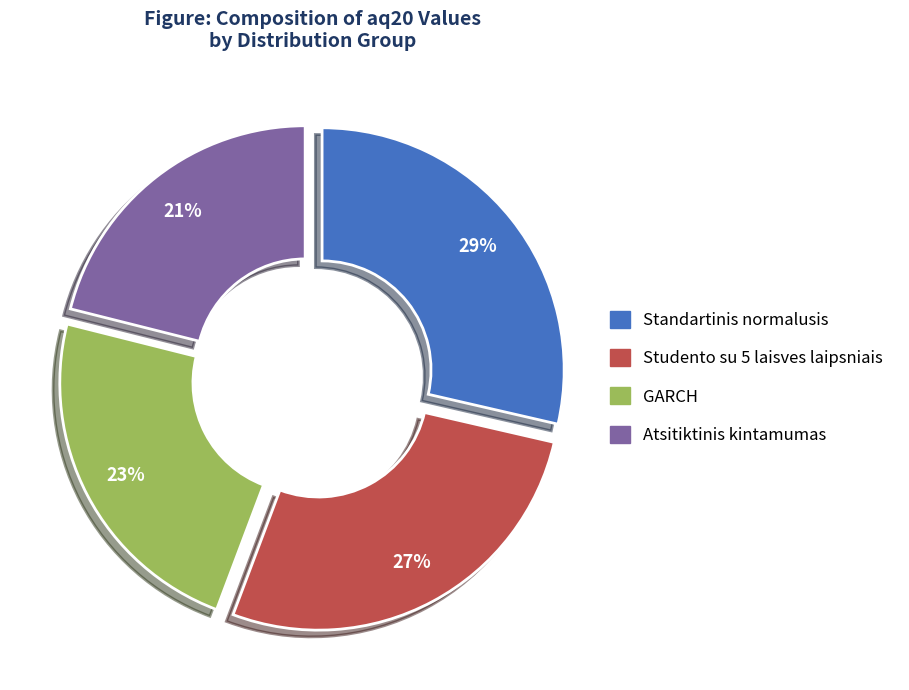

Does any single category account for the majority?

No